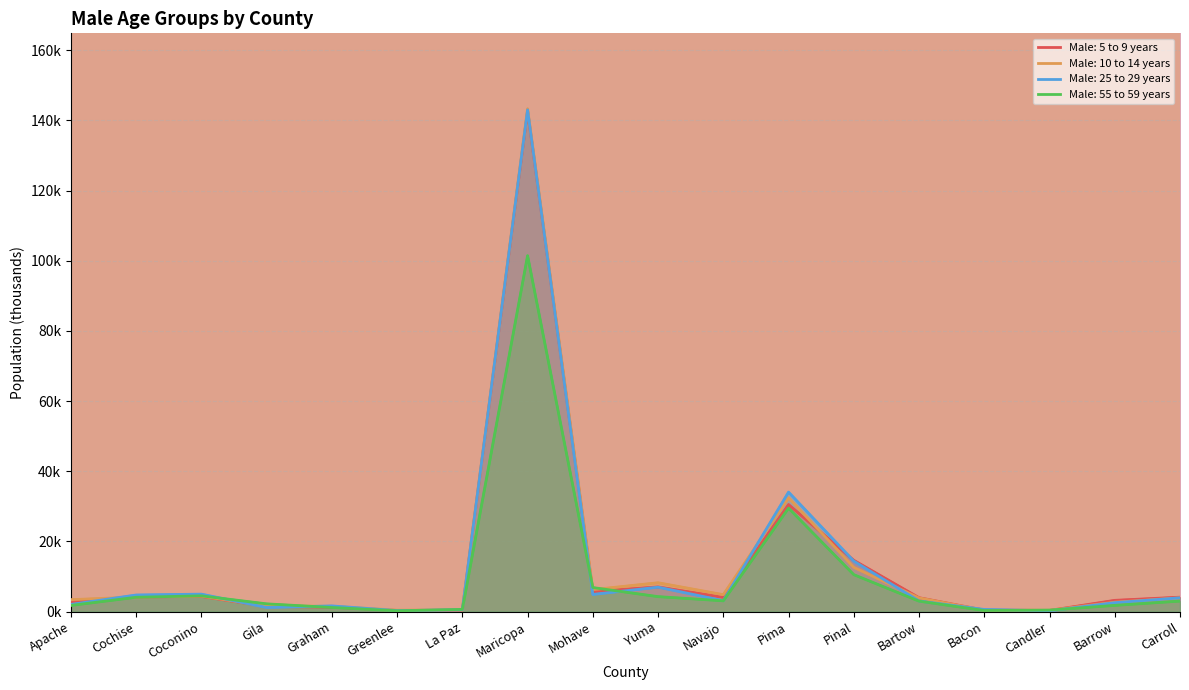

List the labels in order of Male: 55 to 59 years value, largest first.

Maricopa, Pima, Pinal, Mohave, Coconino, Yuma, Cochise, Navajo, Carroll, Bartow, Gila, Barrow, Apache, Graham, La Paz, Candler, Bacon, Greenlee